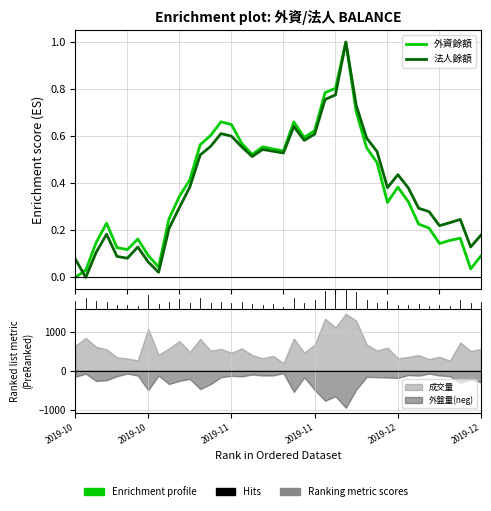

Rank the categories by 法人餘額 value from highest to lowest.

26, 25, 24, 27, 21, 14, 23, 15, 28, 22, 13, 16, 18, 19, 29, 20, 12, 17, 31, 11, 30, 32, 10, 33, 34, 37, 36, 35, 9, 2019-11, 39, 6, 38, 2019-11, 2019-12, 2019-12, 2019-10, 7, 8, 2019-10